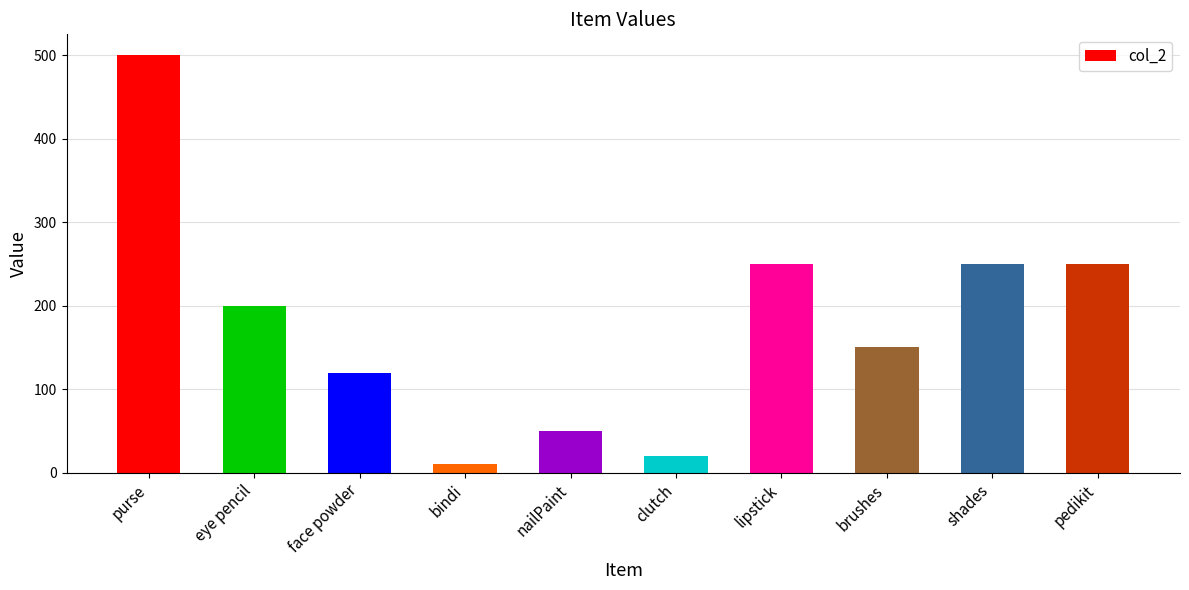

What is the difference between the maximum and second lowest values?

480